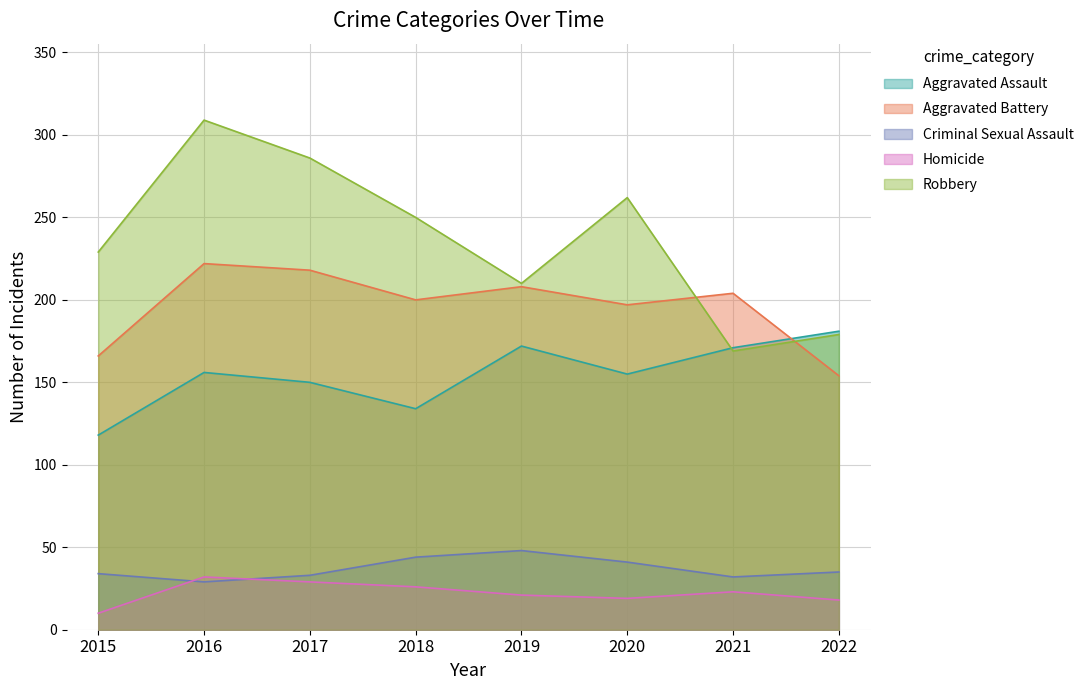

Which series has the largest range (max minus min)?

Robbery